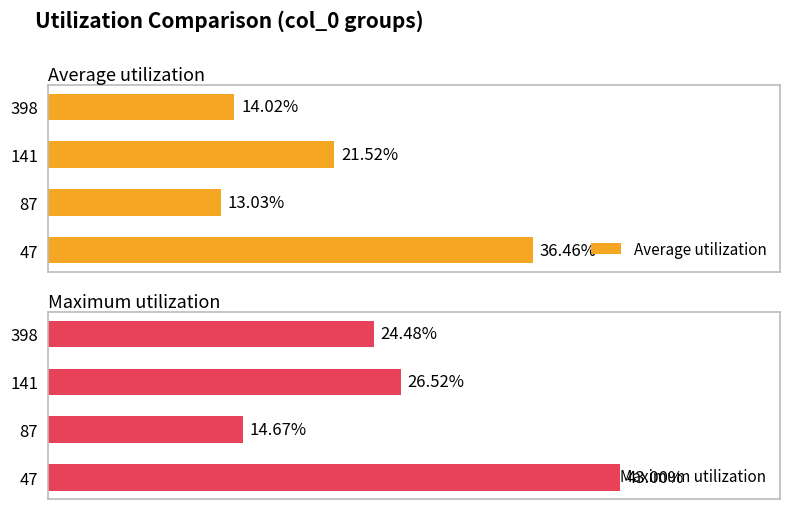

Where is Average utilization nearest to the value 24?

141